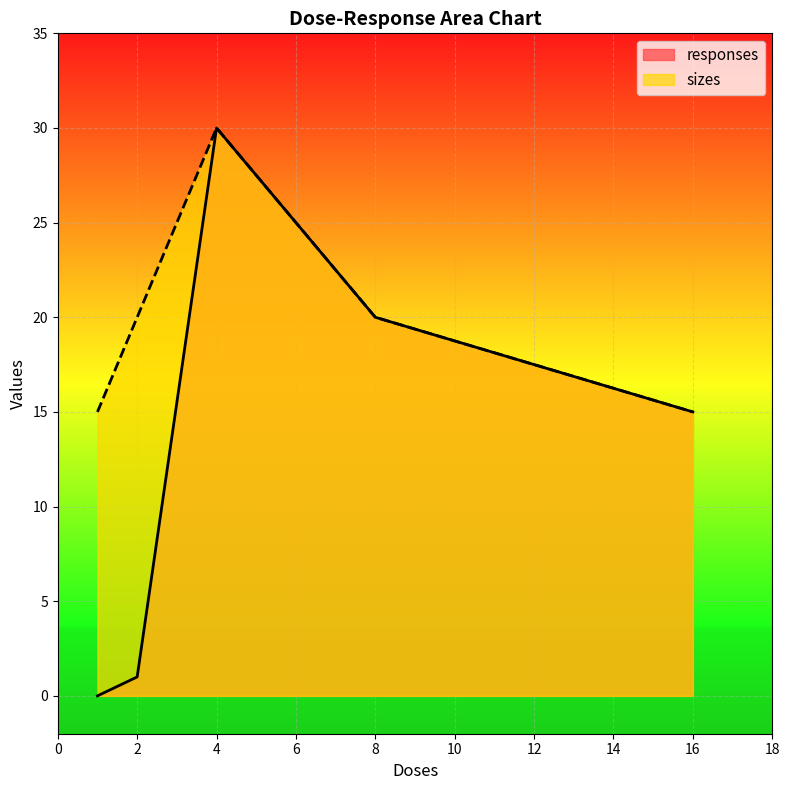

Where is the first local maximum for responses?

4